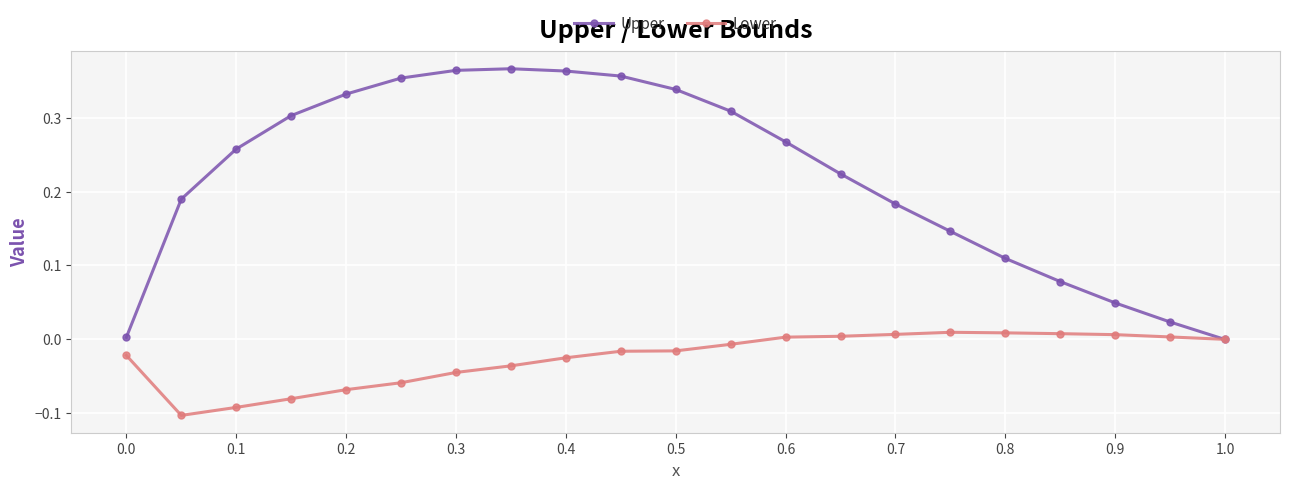

List the series in order of their overall mean, highest first.

Upper, Lower